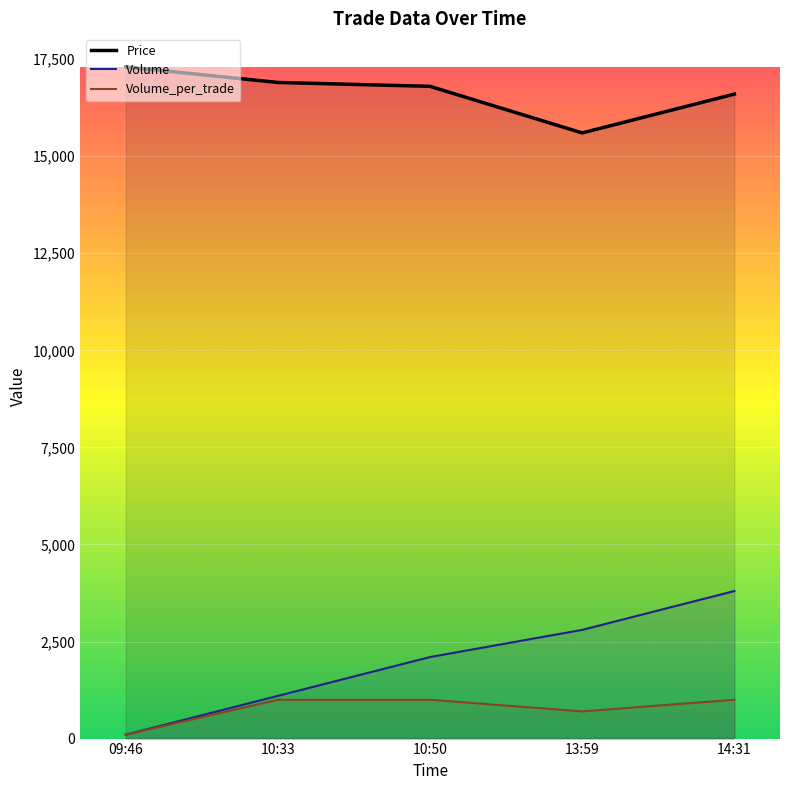

How many lines are shown in the chart?

3